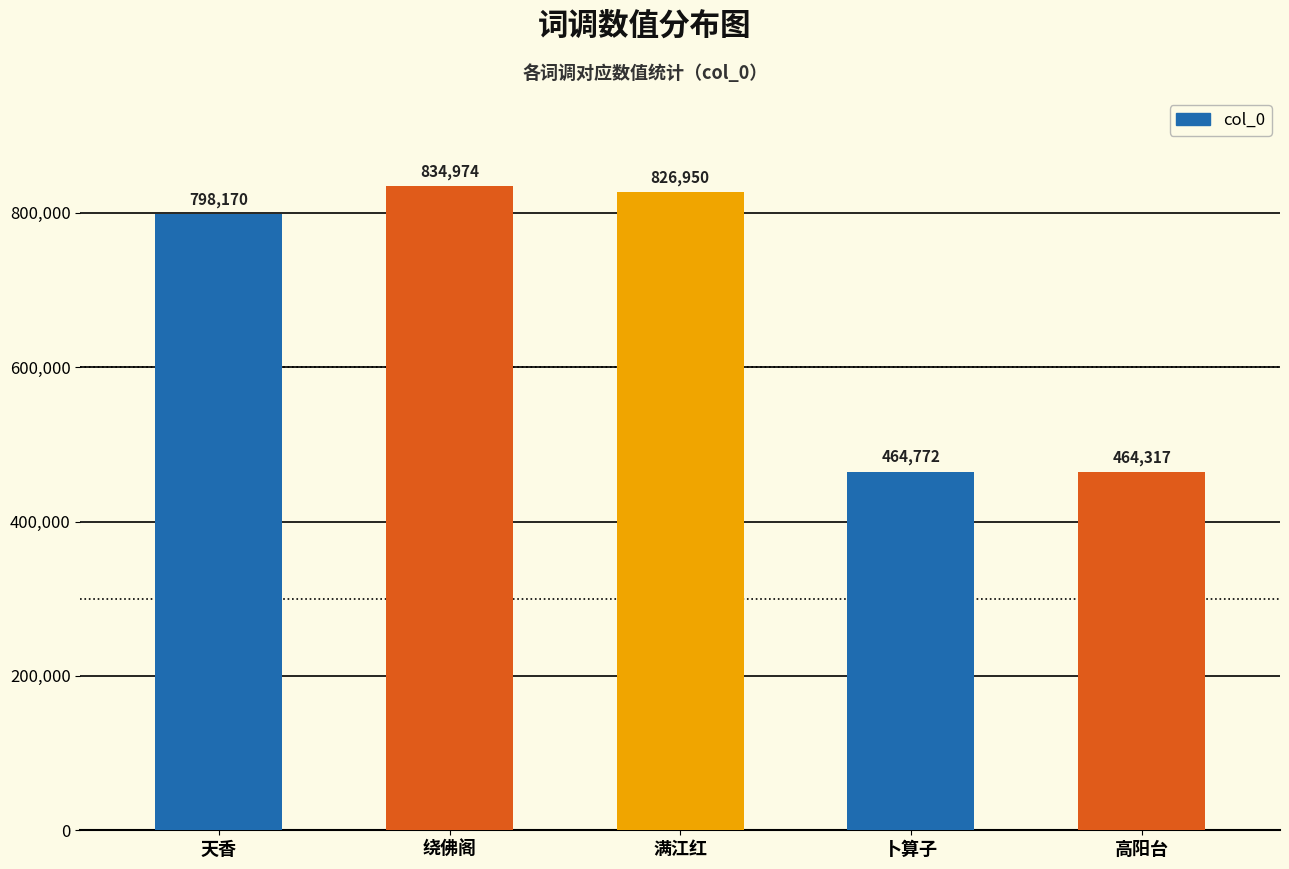

List the labels in order of value, smallest first.

高阳台, 卜算子, 天香, 满江红, 绕佛阁